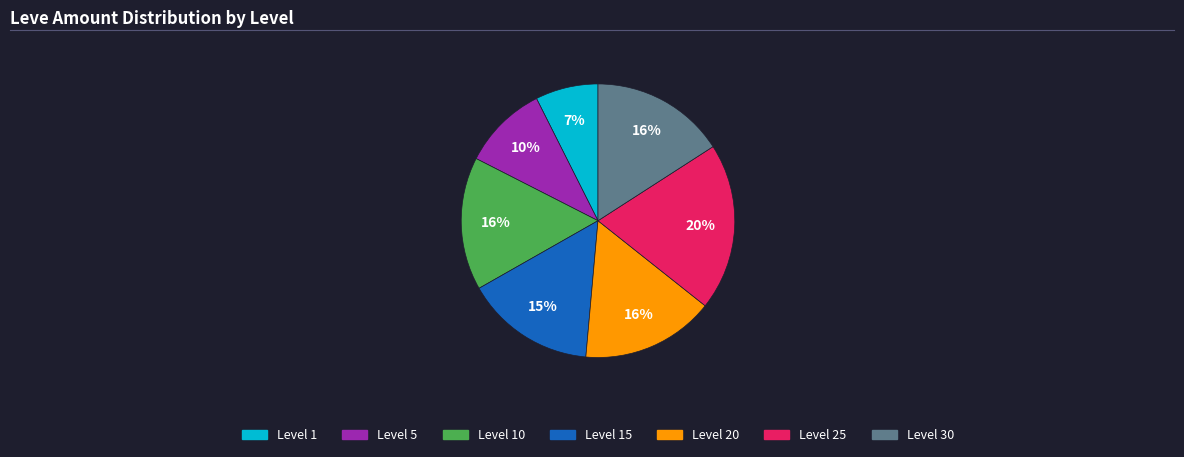

Do Level 5 and Level 1 together represent more than half of the pie?

No